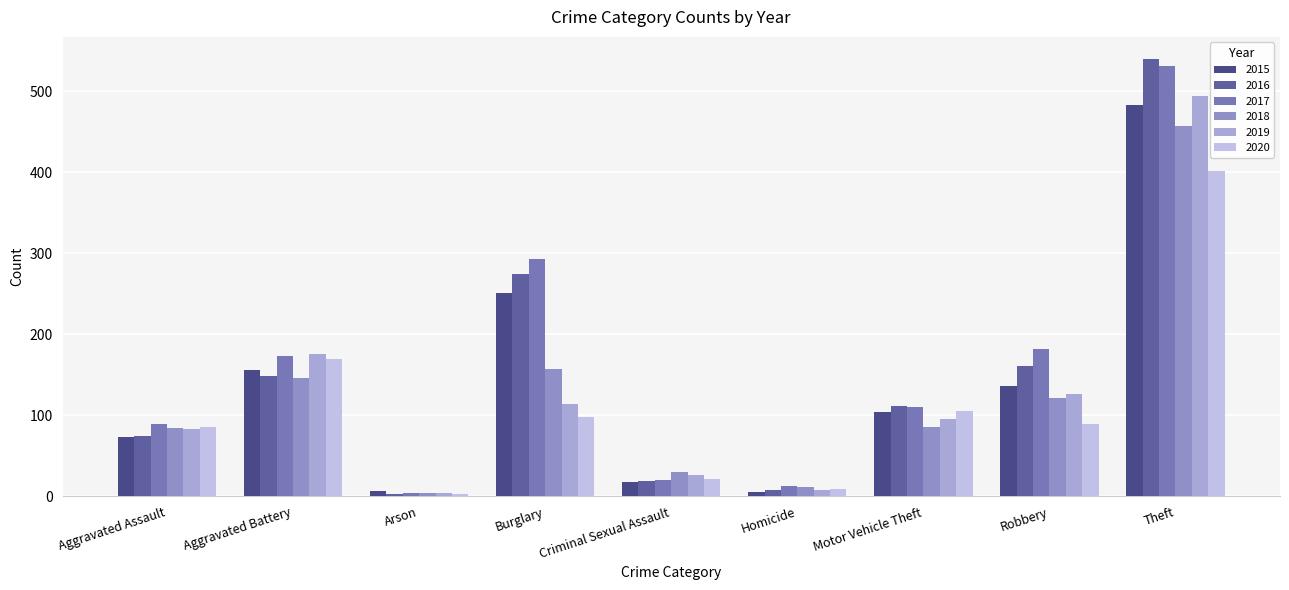

Where does the 2019 series first go above 95?

Aggravated Battery